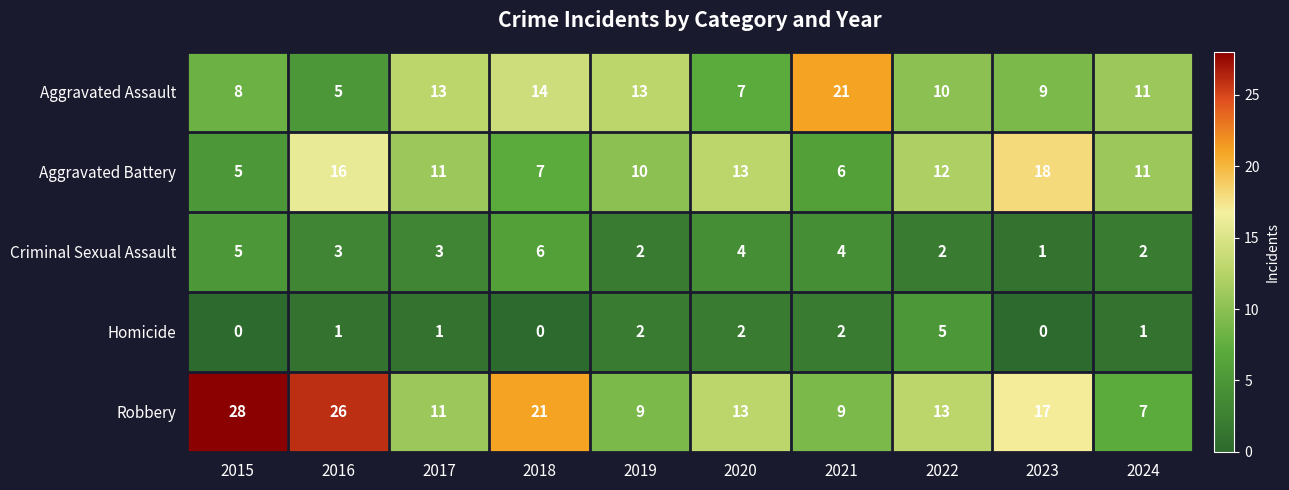

The Homicide series shows 2 at 2016. True or false?

False